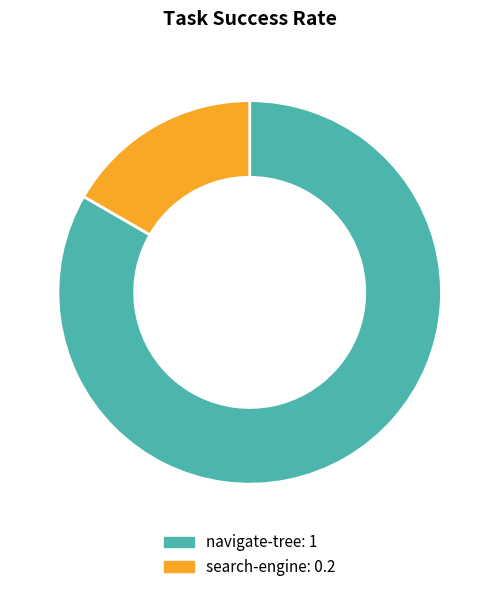

Is the sum of navigate-tree and search-engine greater than half?

Yes